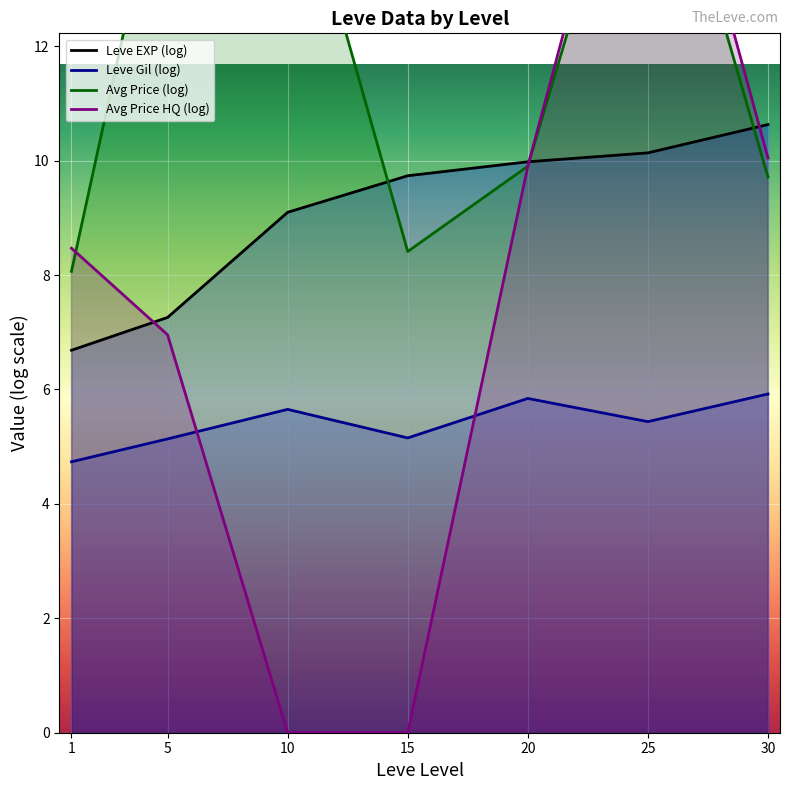

List the series in order of their overall mean, highest first.

Avg Price (log), Leve EXP (log), Avg Price HQ (log), Leve Gil (log)